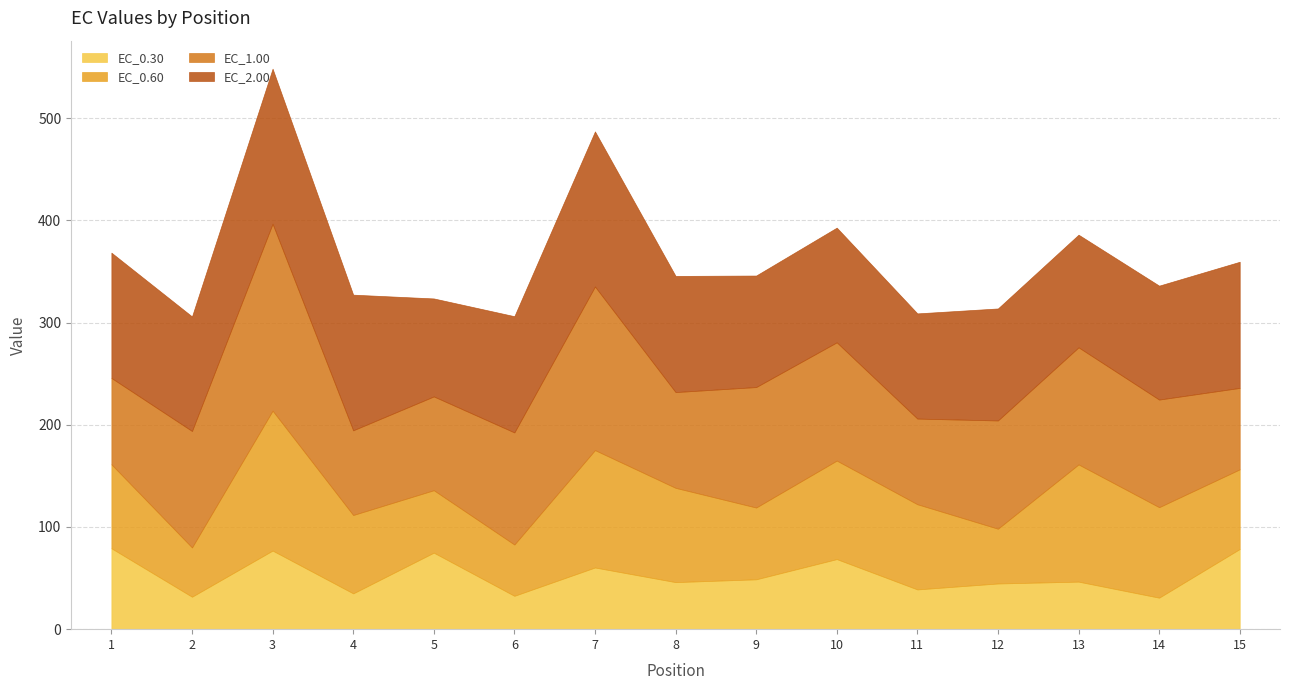

At how many categories does at least one series exceed 59?

15